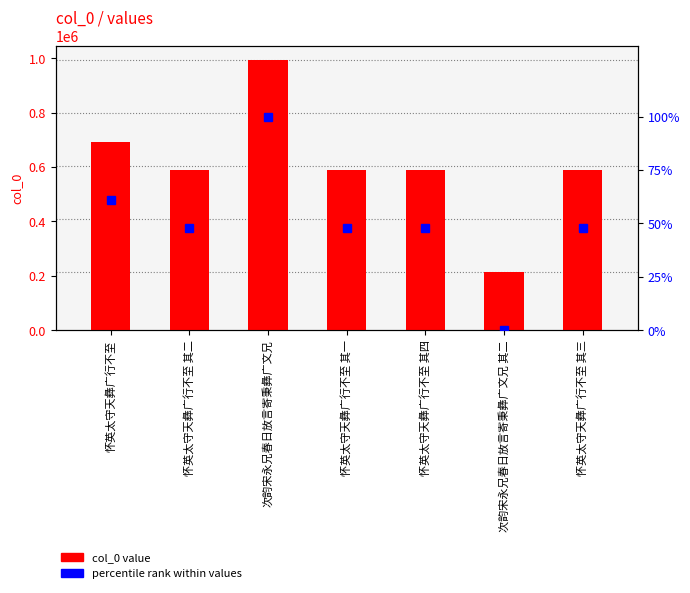

How many data points in percentile rank within values are less than 47?

1